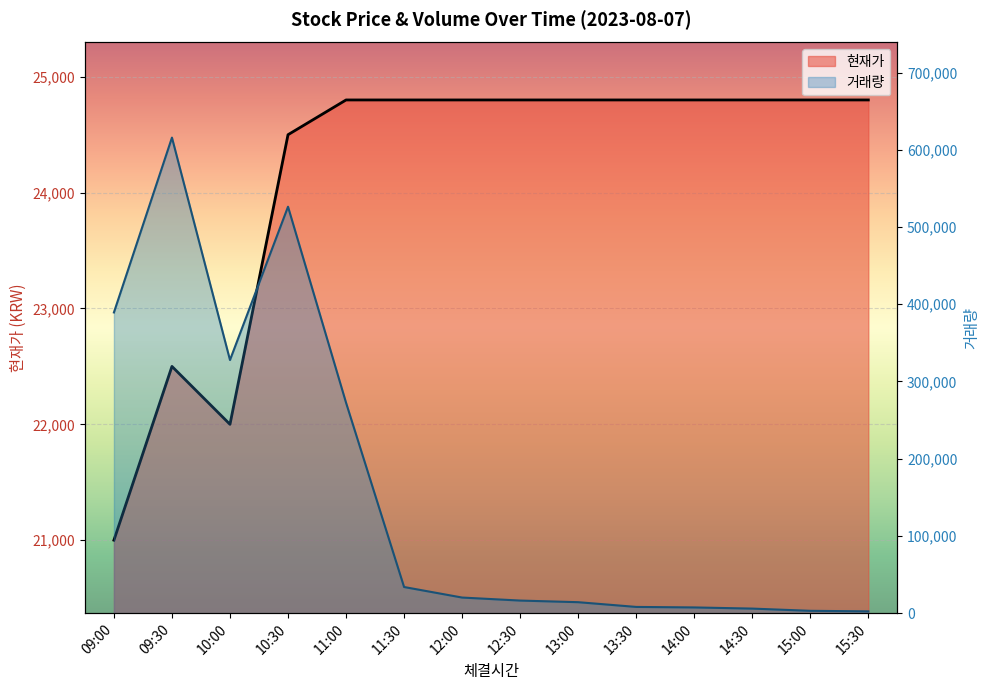

True or false: 거래량 and 현재가 intersect in this chart.

True